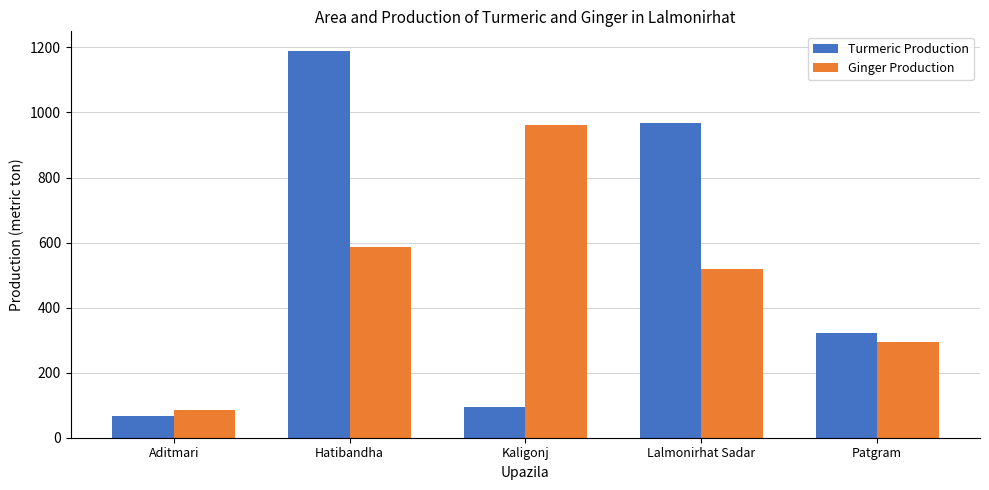

How many groups of bars are there?

5